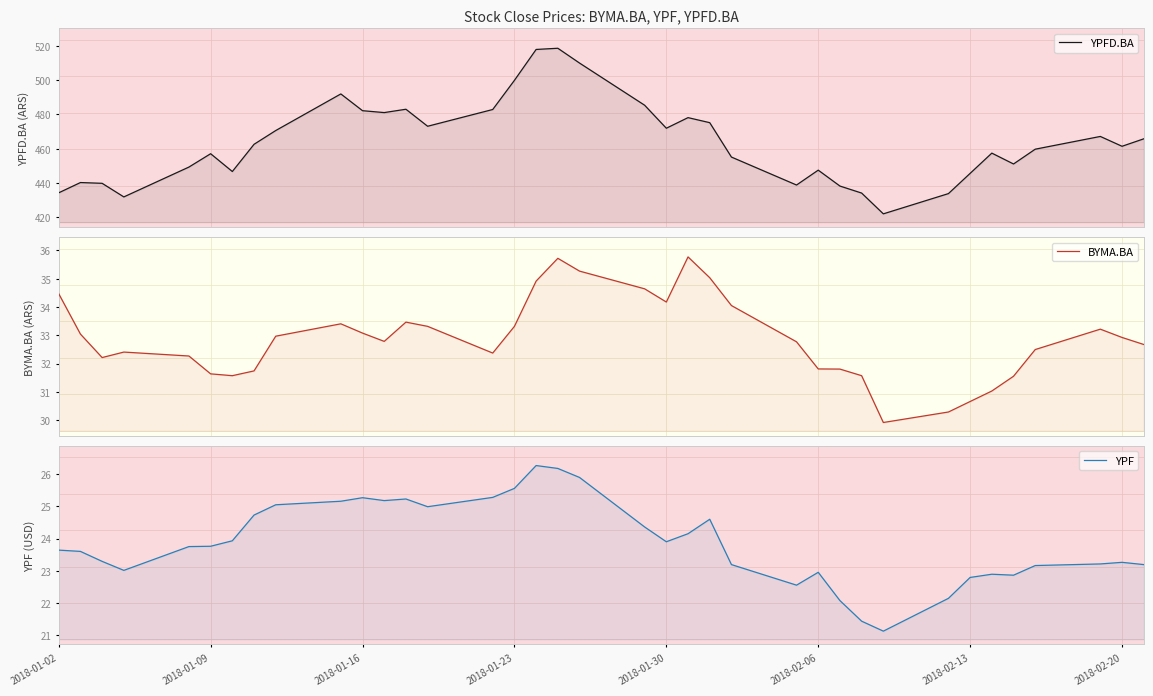

Rank the series by their maximum value, from highest to lowest.

YPFD.BA, BYMA.BA, YPF